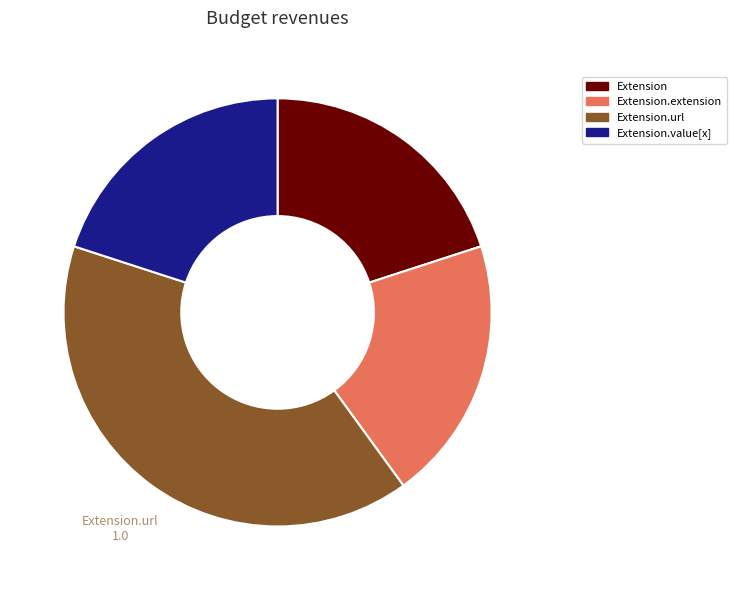

Is there a majority slice in this chart?

No